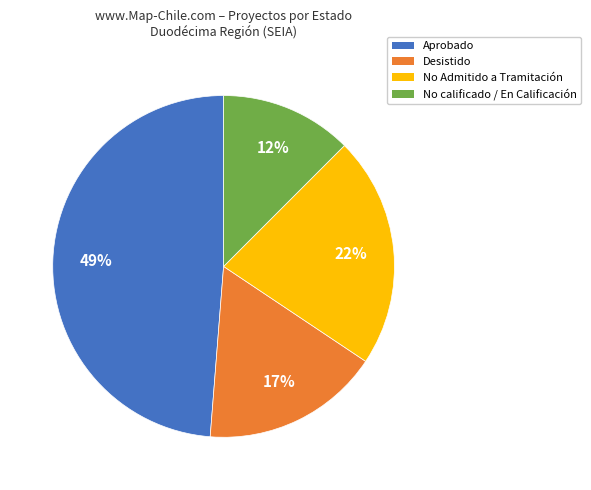

Is there a majority slice in this chart?

No